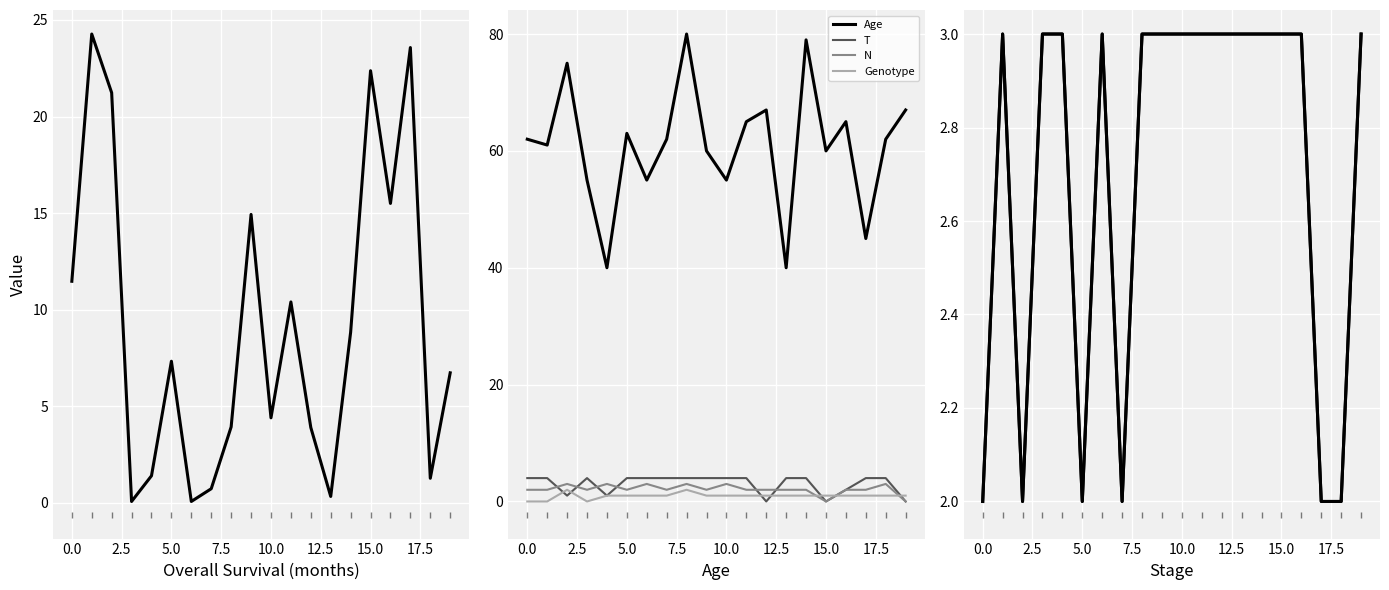

How many interior local peaks does the N series have?

6